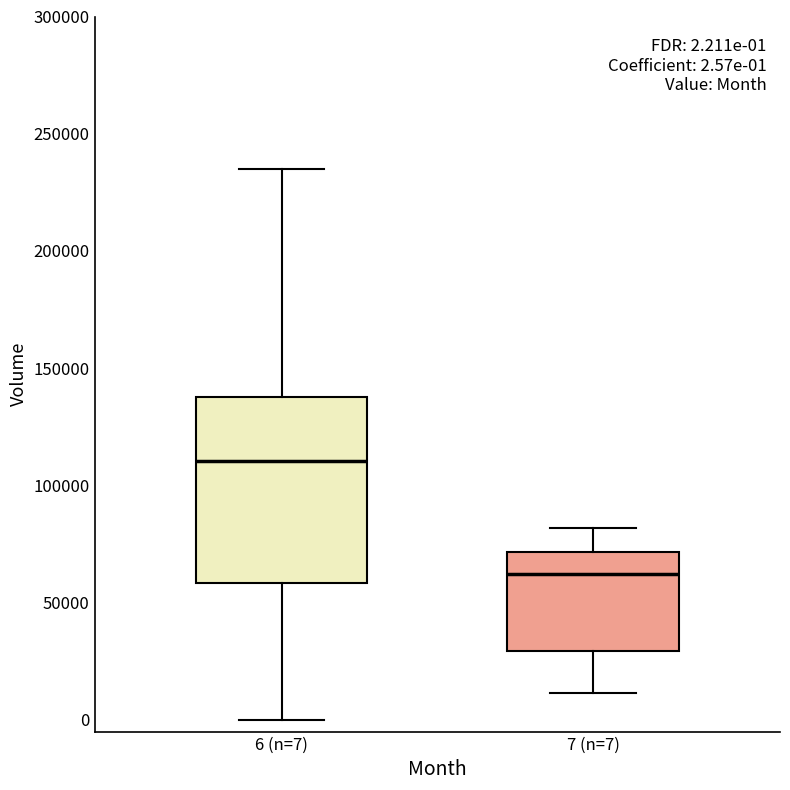

Which box has the highest median line?

6 (n=7)